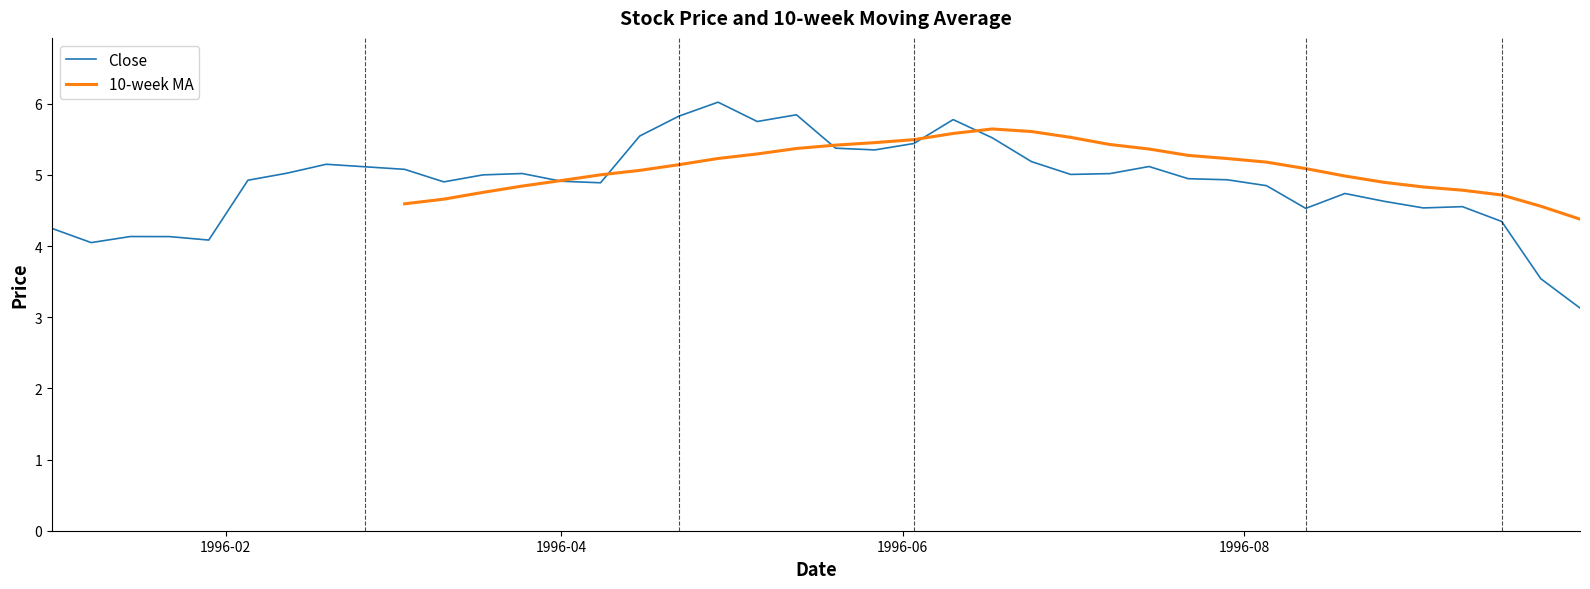

What is the maximum value for Close?

6.0